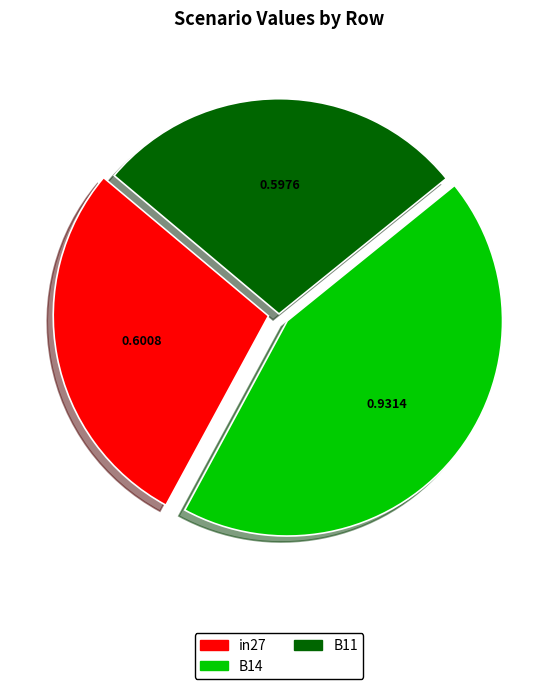

Is the sum of B11 and B14 greater than half?

Yes